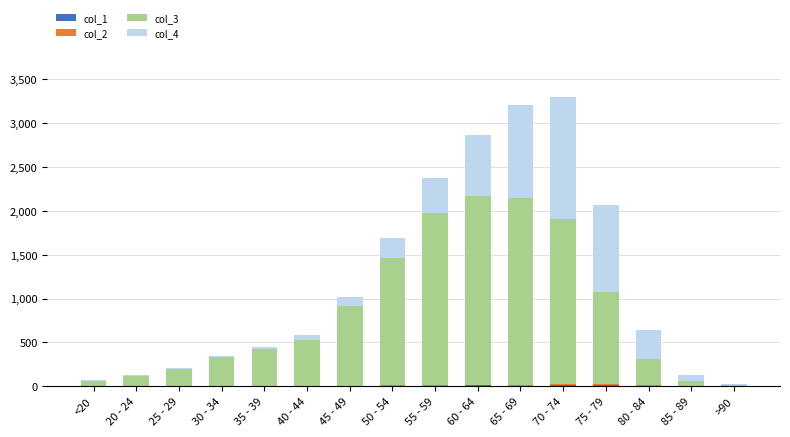

The value of col_4 at 60 - 64 is 1214. True or false?

False